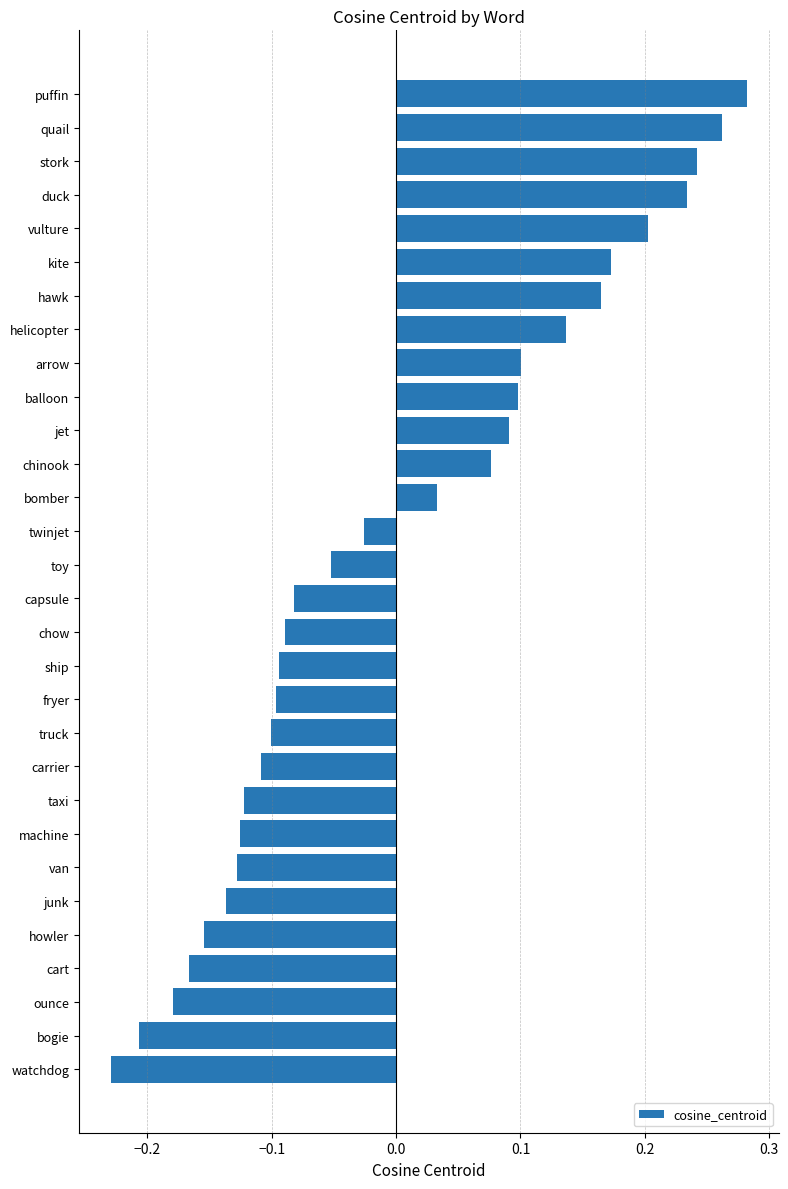

How many categories are shown in the chart?

30